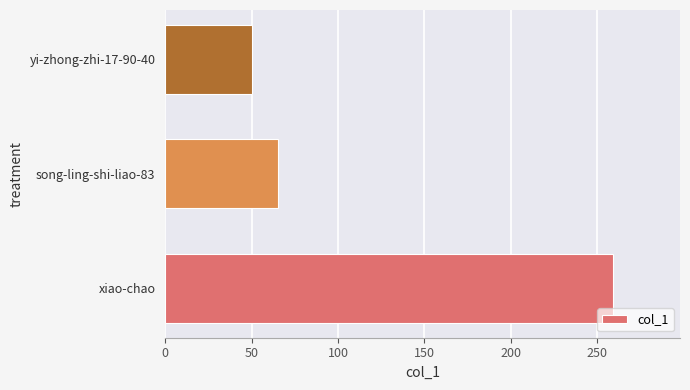

How many bars are there in total?

3